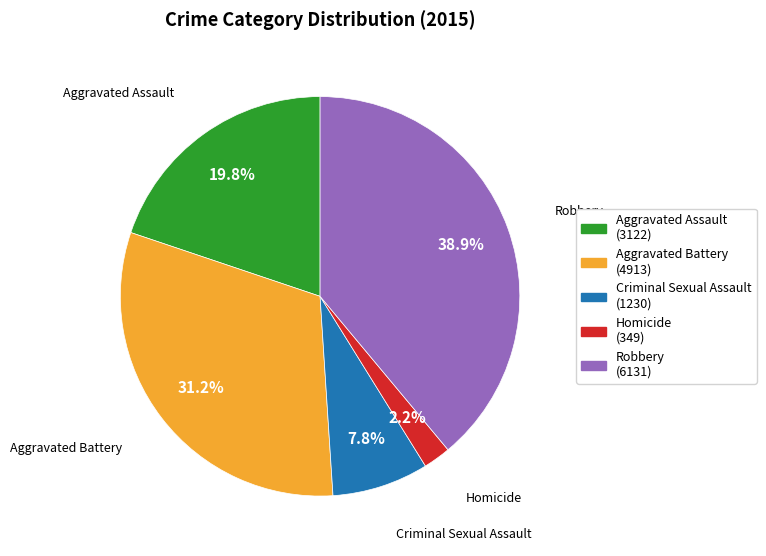

To the nearest percent, what is the difference between the Aggravated Battery and Criminal Sexual Assault slice percentages?

23%